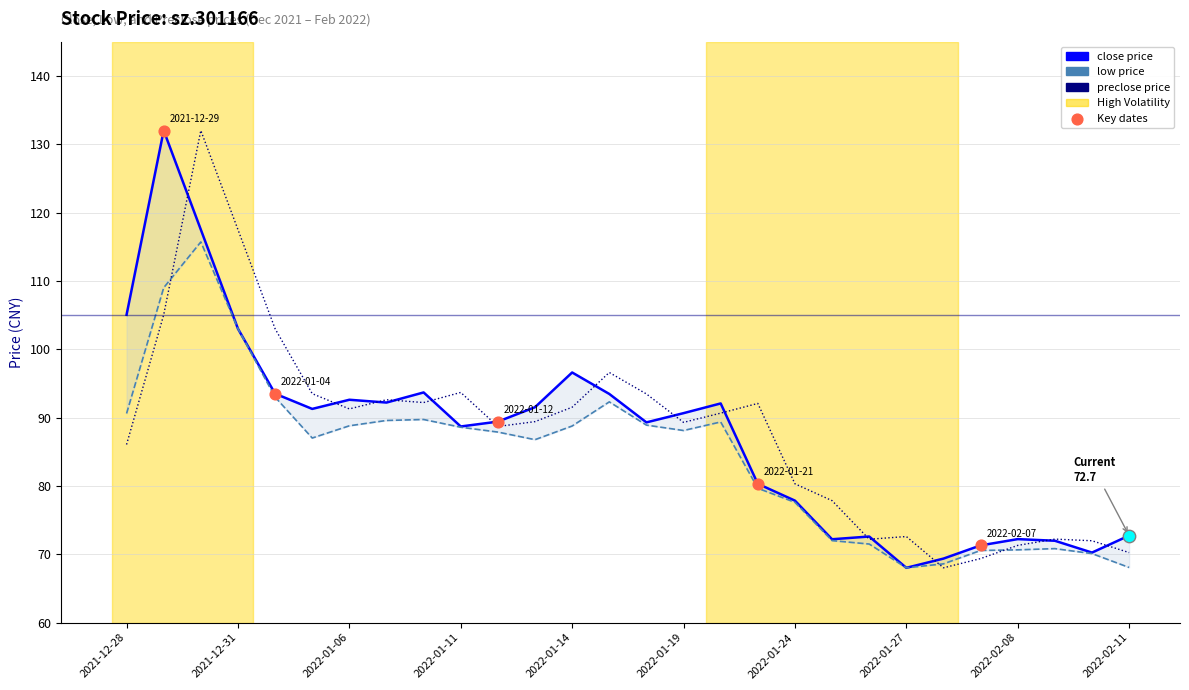

What are all the series names shown in the legend?

close, low, preclose